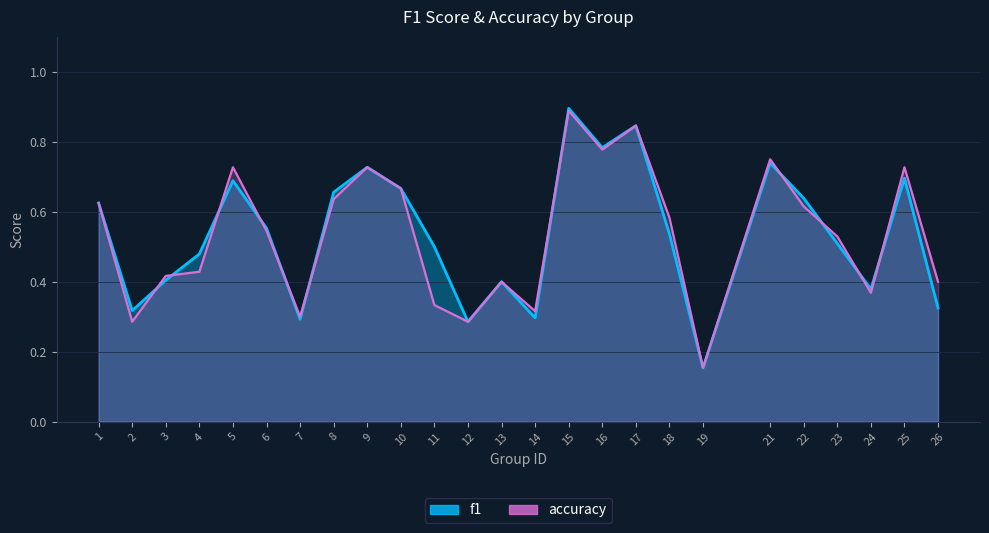

Which series changed the most between 1 and 8?

f1